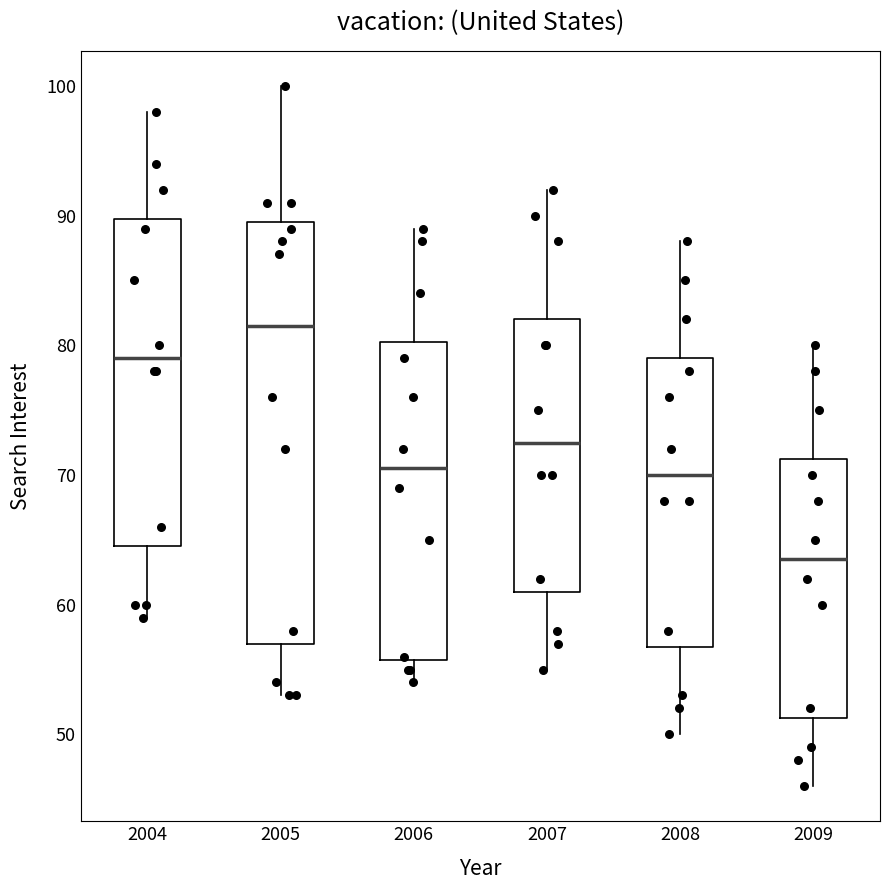

Which box is the tallest, from its lower edge to its upper edge?

2005